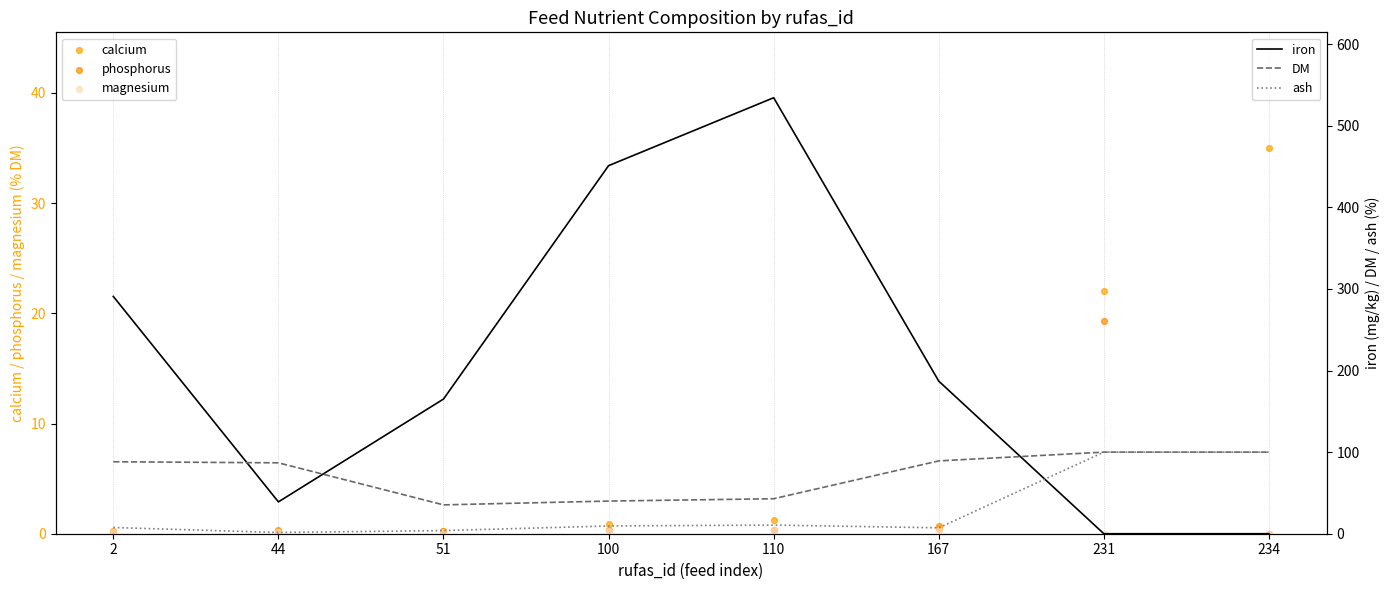

What are all the series names shown in the legend?

calcium, phosphorus, magnesium, iron, DM, ash